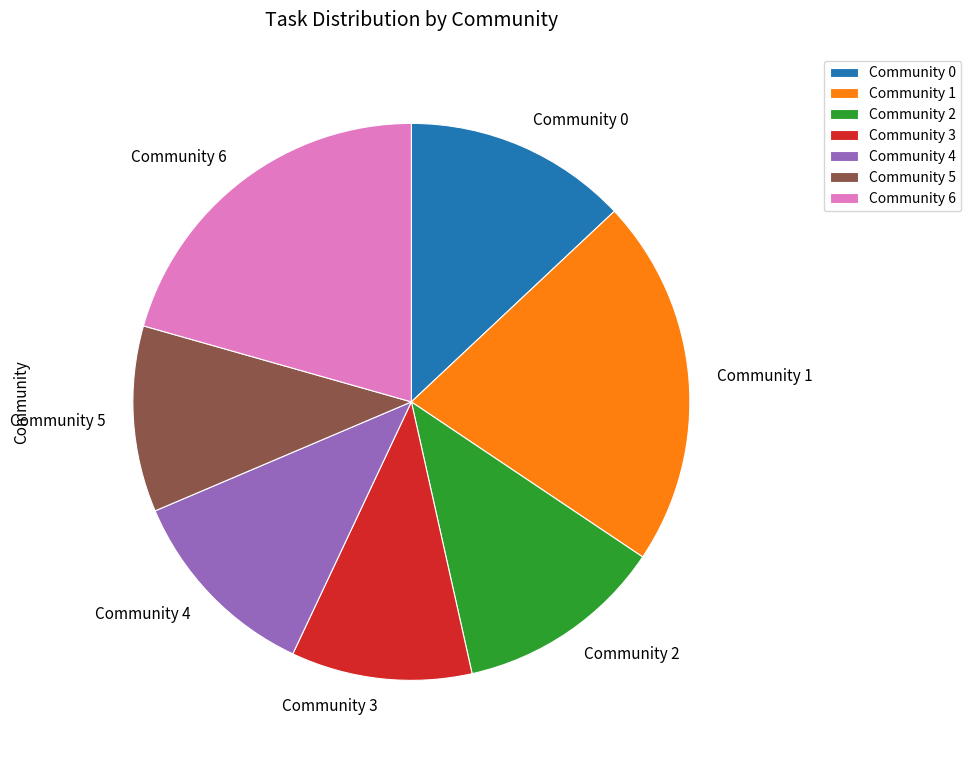

What is the ratio of the value at Community 2 to the value at Community 3?

1.2